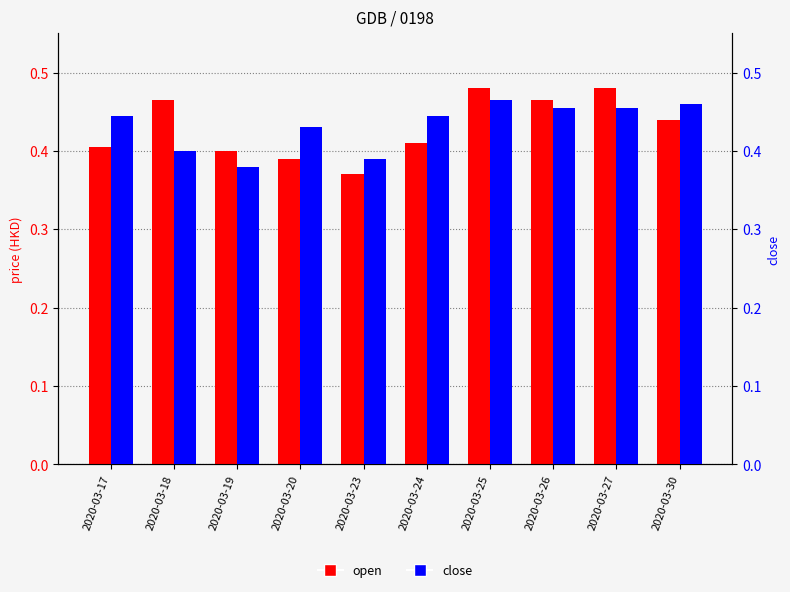

Which series has the largest total across all categories?

close